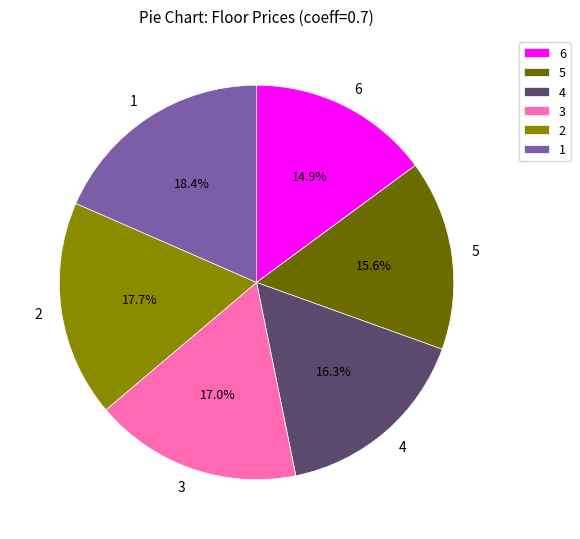

Which slice is the smallest?

6